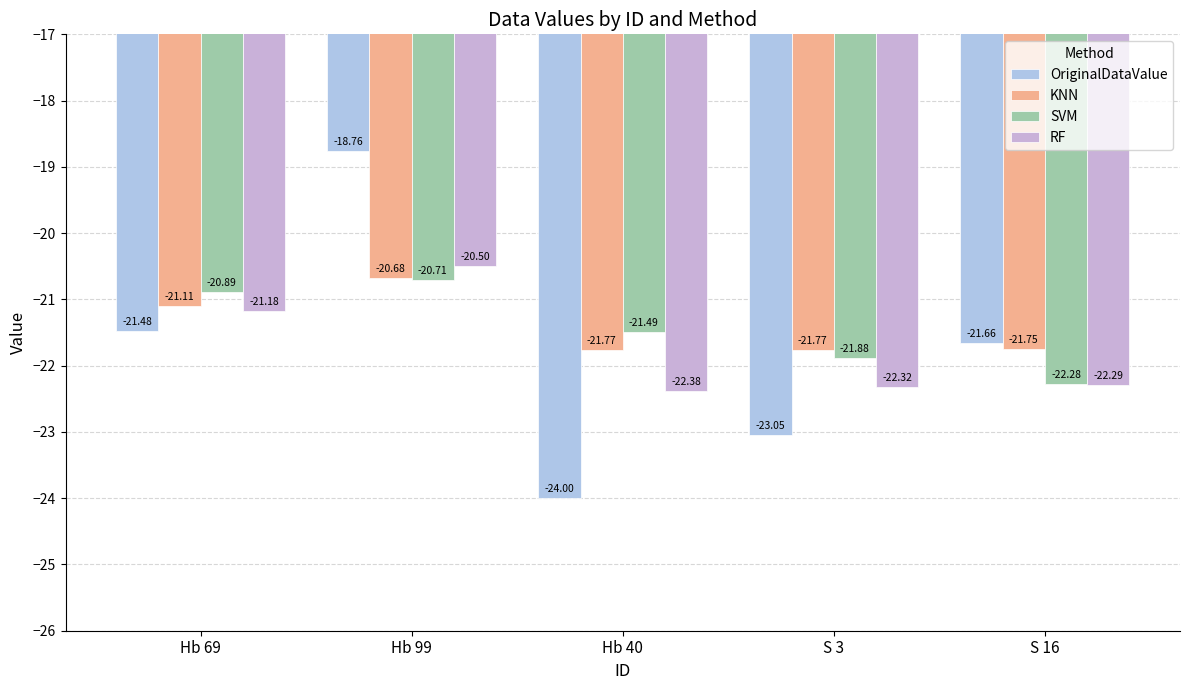

How many distinct data groups are displayed?

4